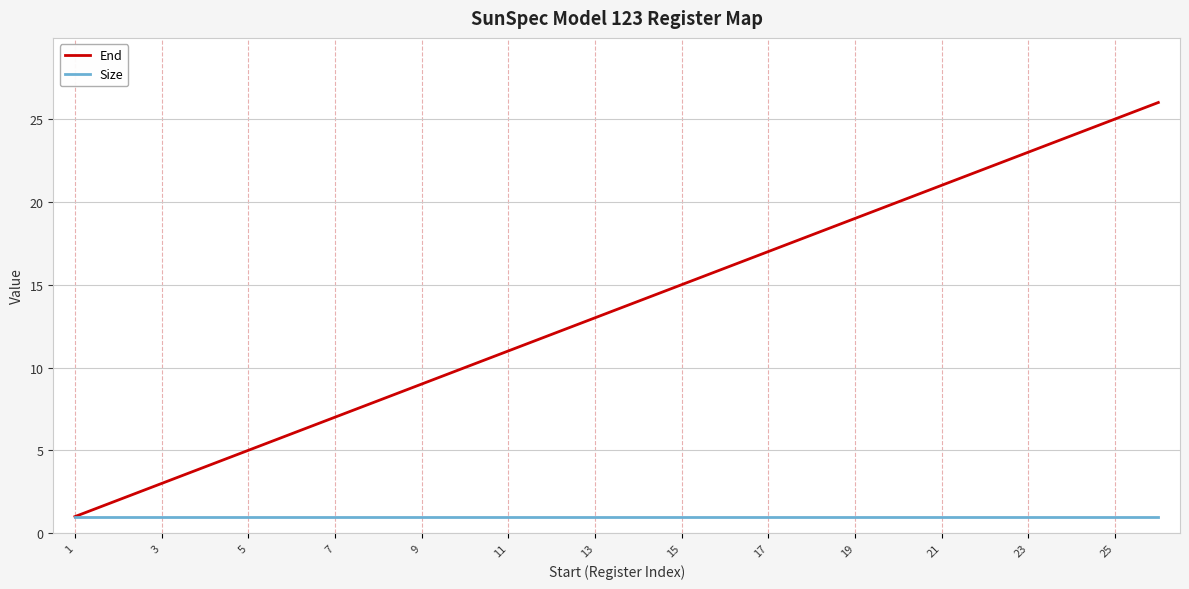

Which series has the largest total across all categories?

End